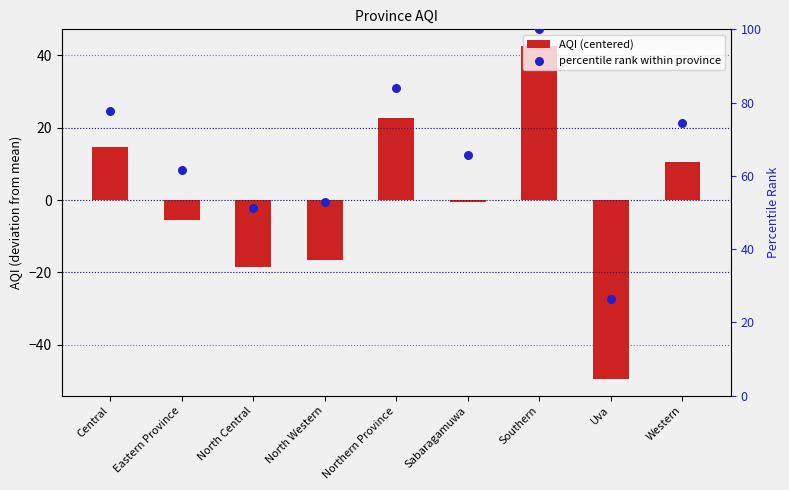

Which series has the largest Y range (max minus min)?

AQI (centered)